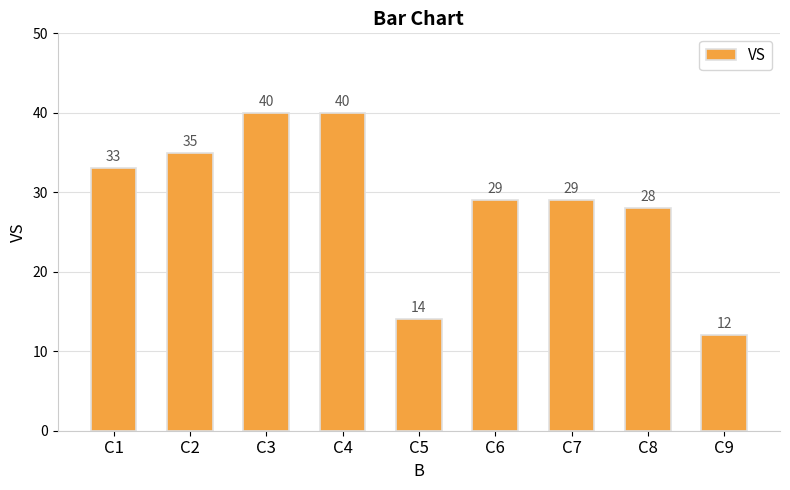

Approximately how many times larger is the value at C3 compared to C7?

1.4